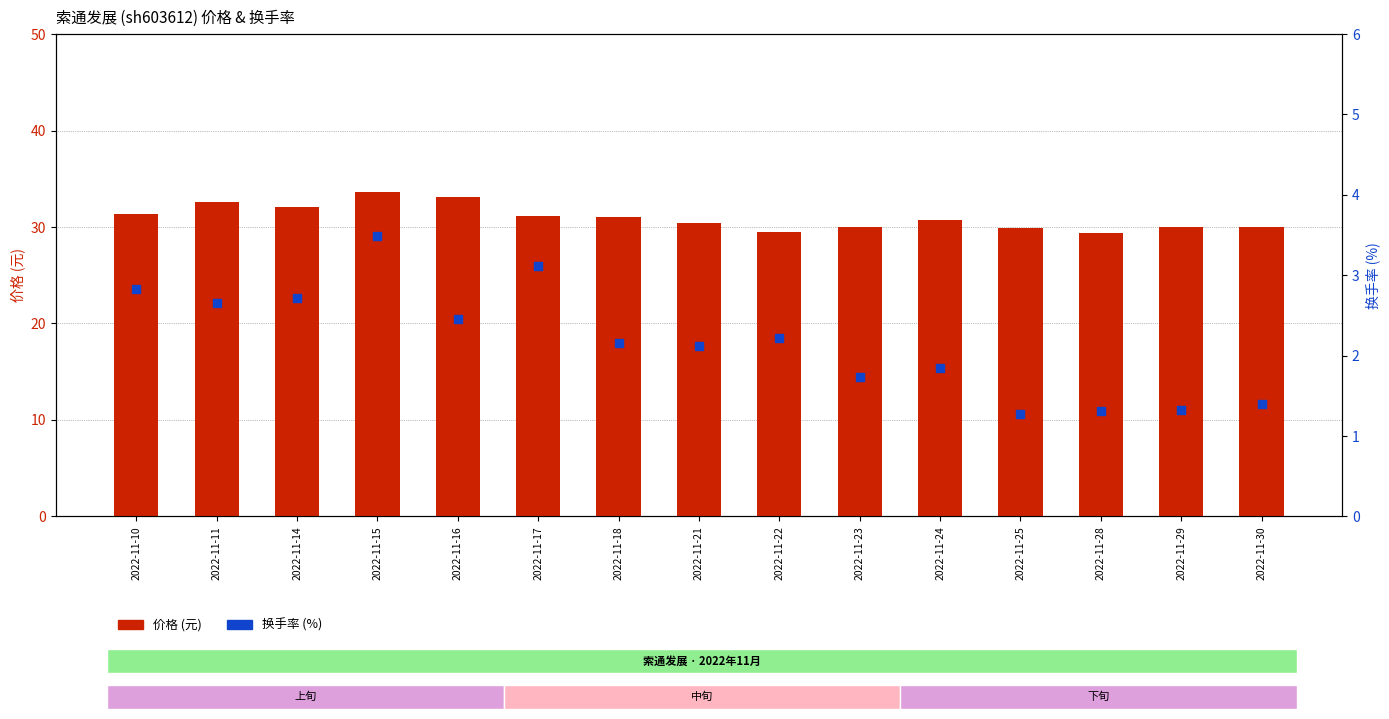

Which series has the widest spread of Y values?

价格 (元)